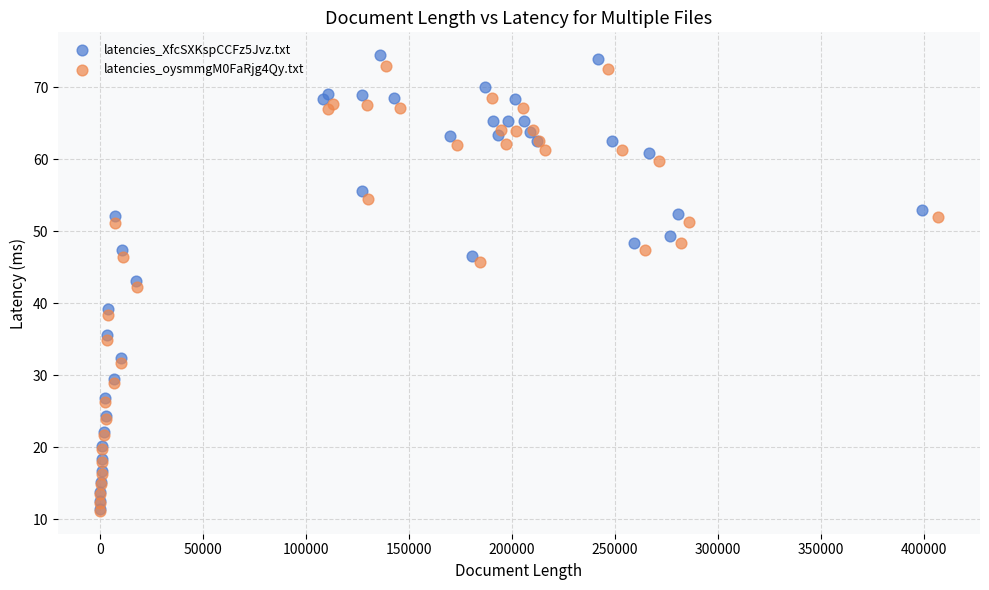

Which series has the largest Y range (max minus min)?

latencies_XfcSXKspCCFz5Jvz.txt